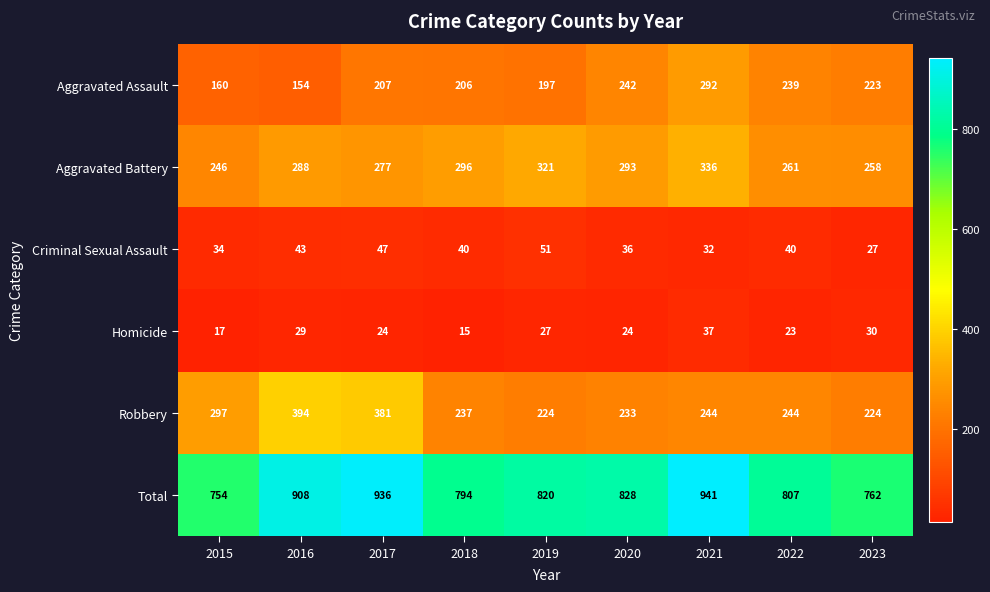

List the series in order of their peak value, highest first.

Total, Robbery, Aggravated Battery, Aggravated Assault, Criminal Sexual Assault, Homicide